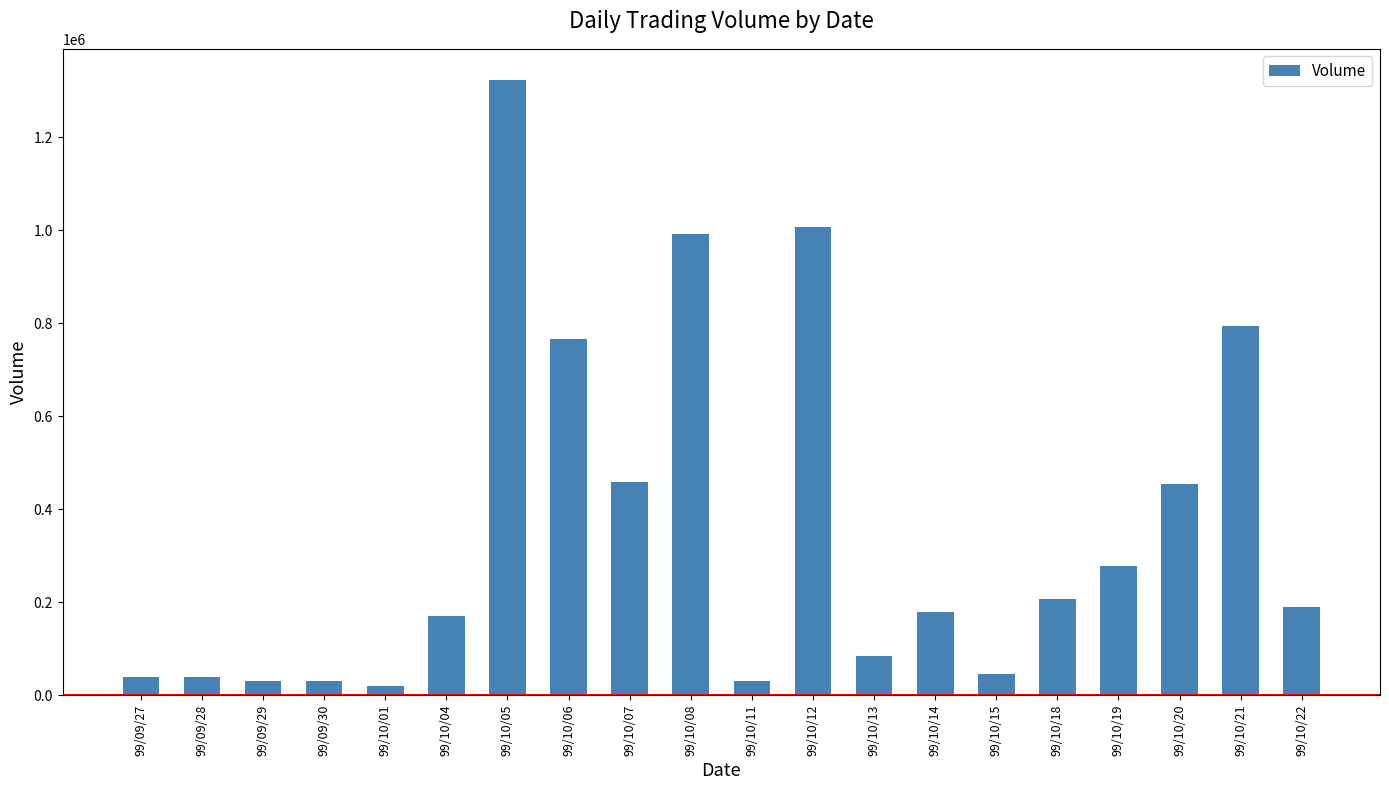

Are the bars grouped side by side (vs. stacked)?

No